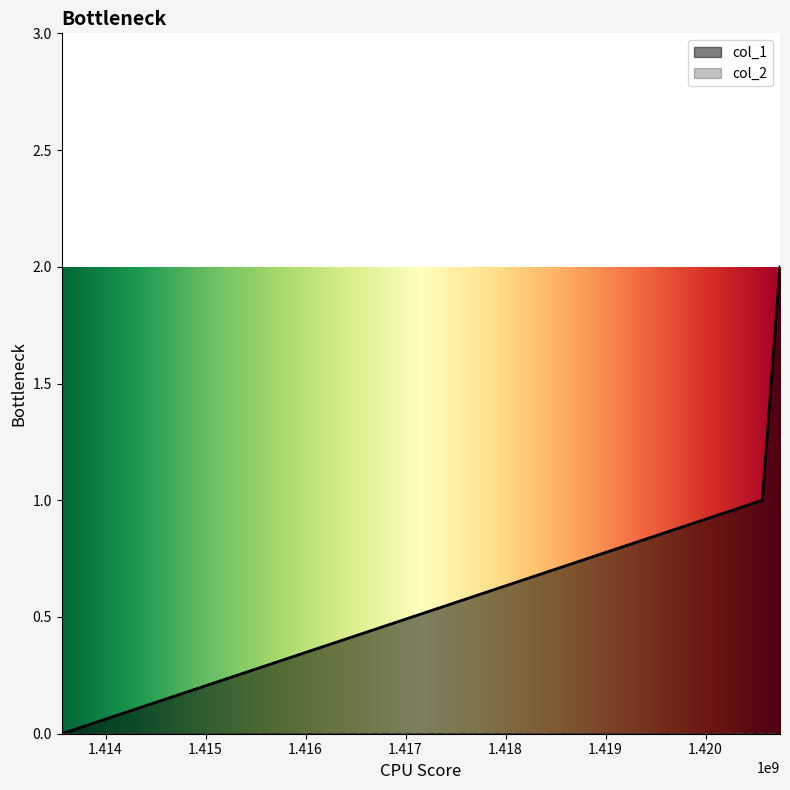

Count the number of values greater than 1.

1